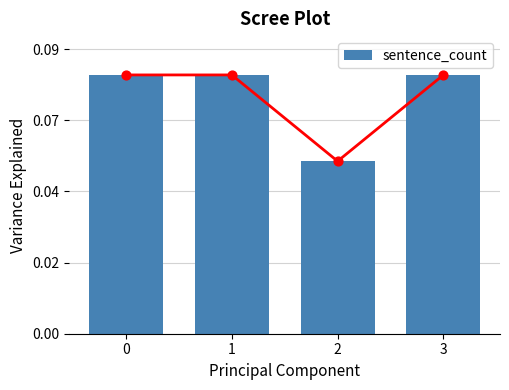

Approximately how many times larger is the value at 0 compared to 2?

1.5